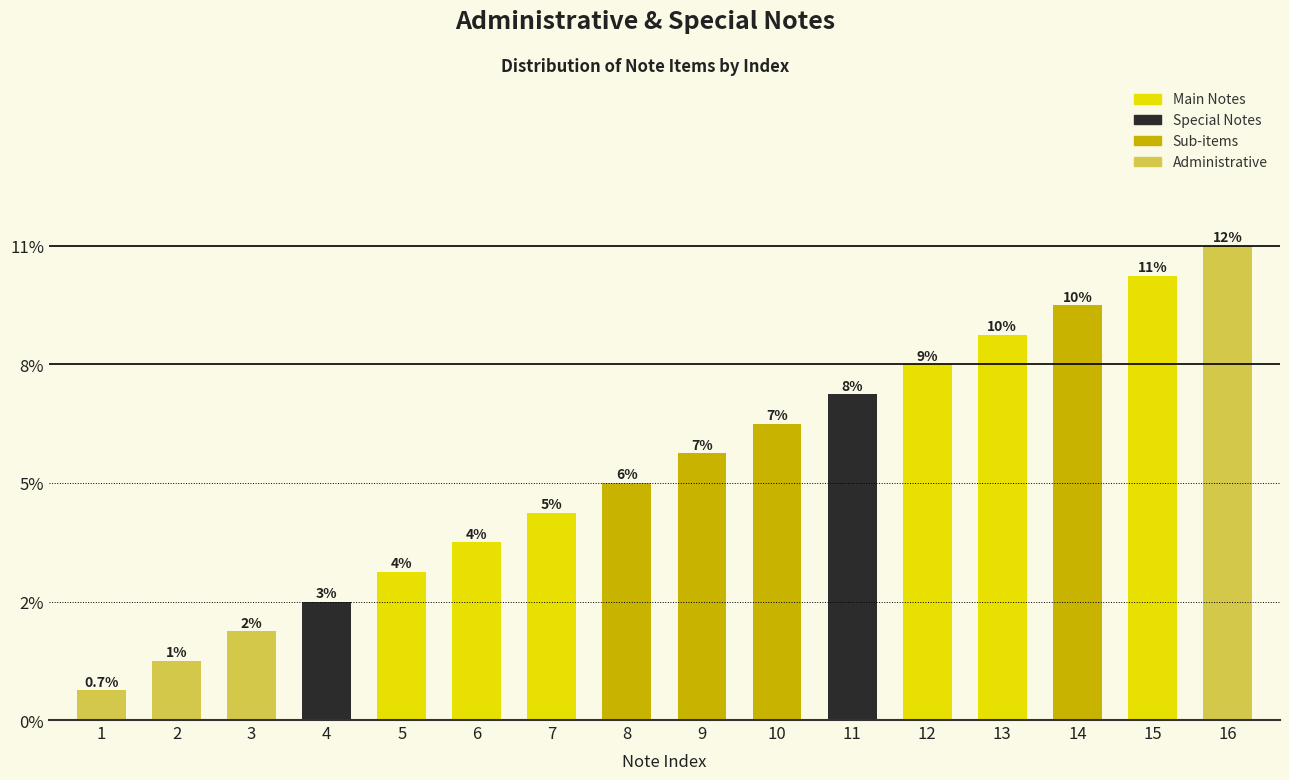

Are the bars horizontal?

No